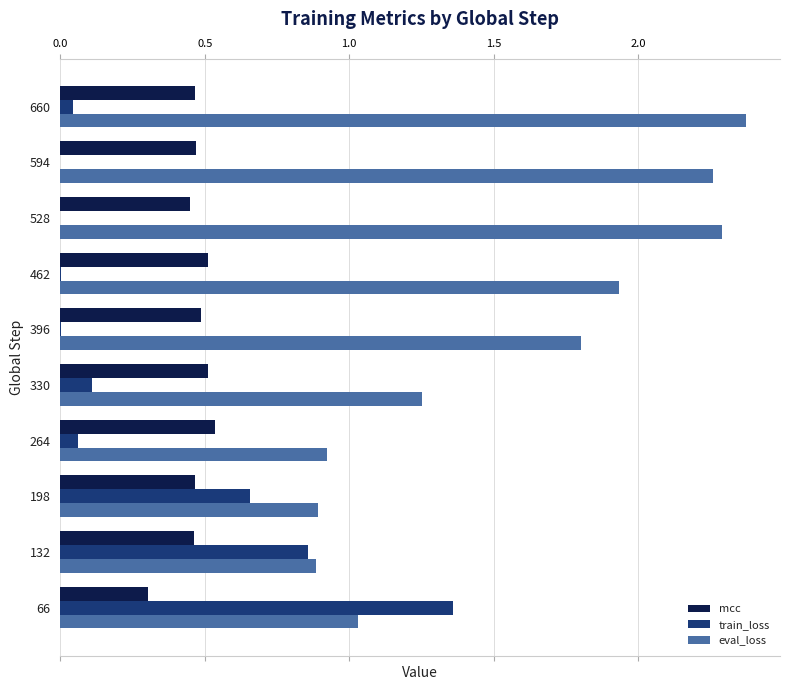

Which series changed the most between 132 and 330?

train_loss